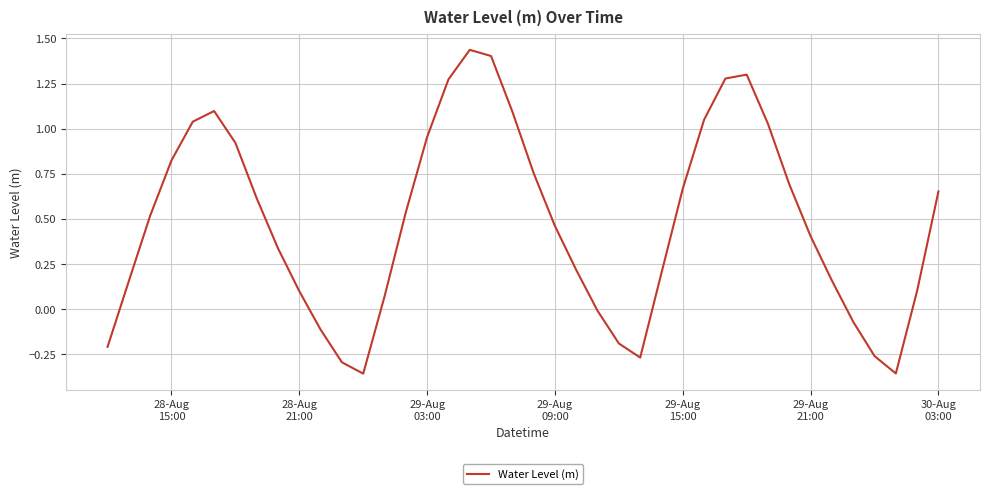

What is the difference between the maximum and minimum values?

1.8